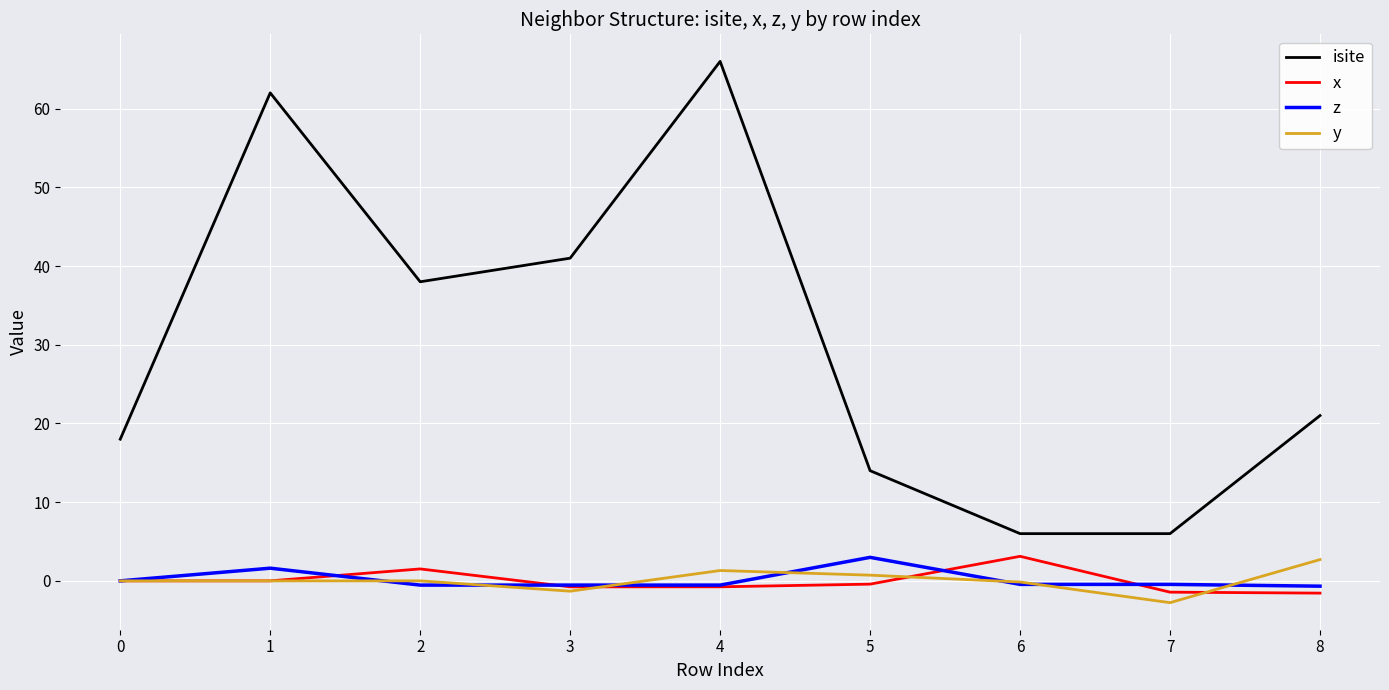

What are all the series names shown in the legend?

isite, x, z, y